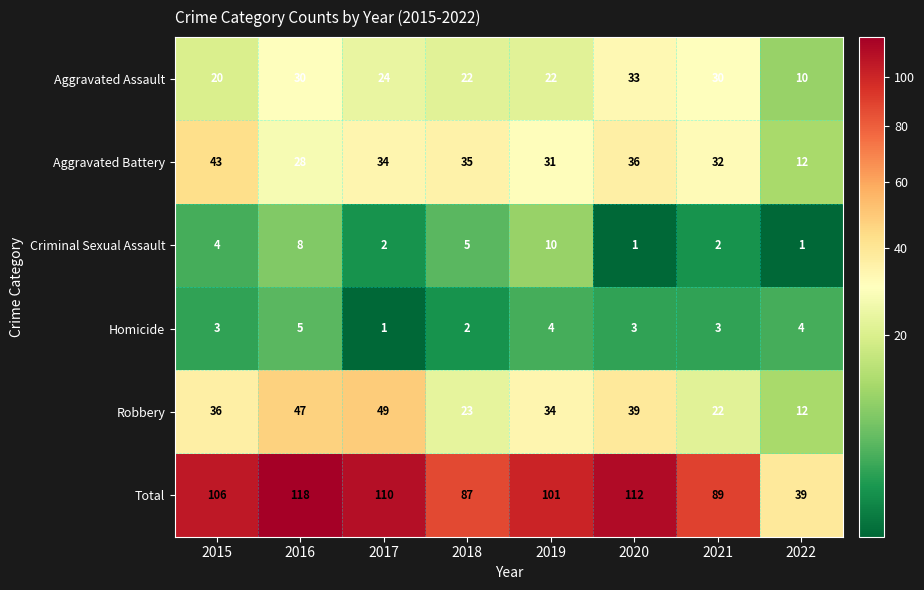

Which series has the widest spread of values?

Total